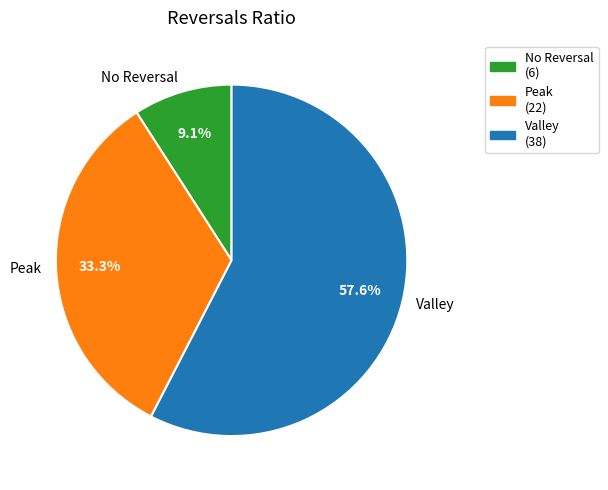

Rank the categories by value from highest to lowest.

Valley, Peak, No Reversal